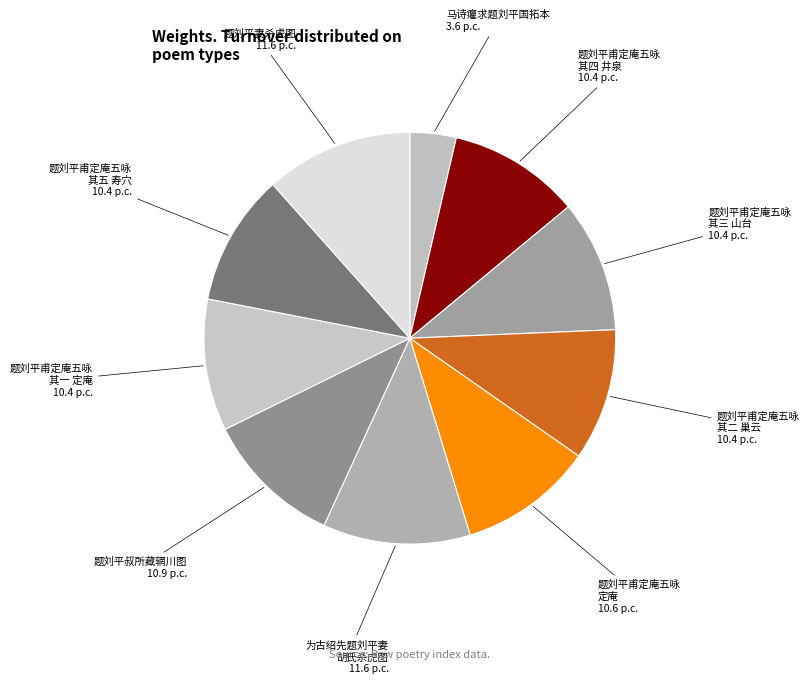

Count the number of slices in the pie.

10